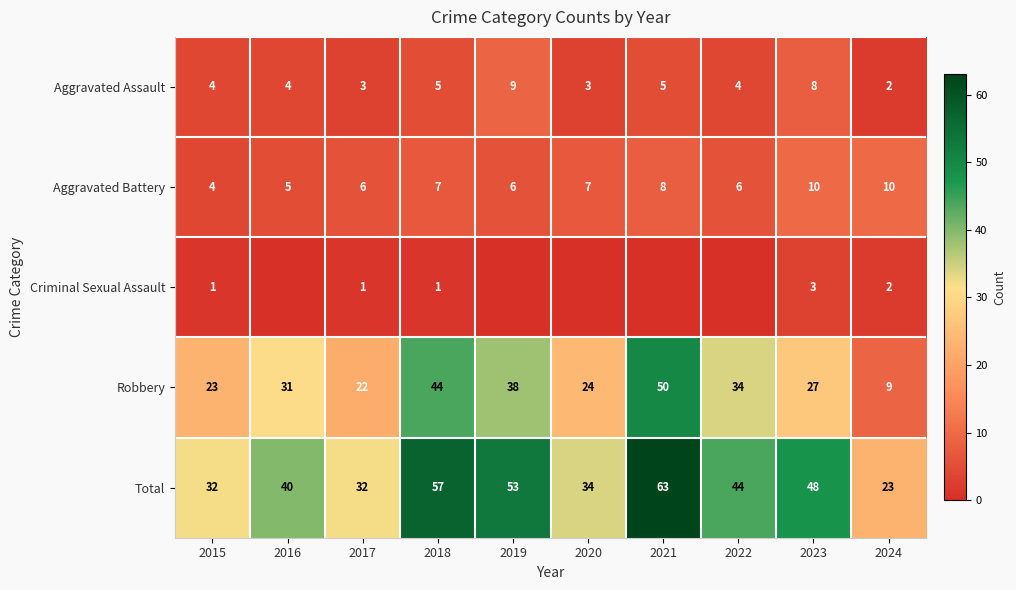

True or false: Robbery has a value of 50 at 2021.

True